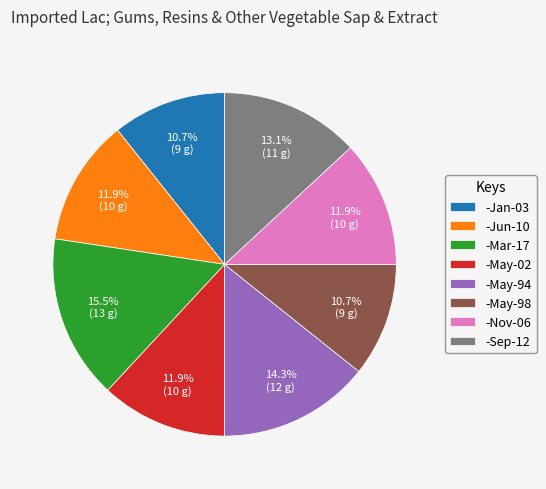

The -Nov-06 slice represents 25% of the pie. True or false?

False